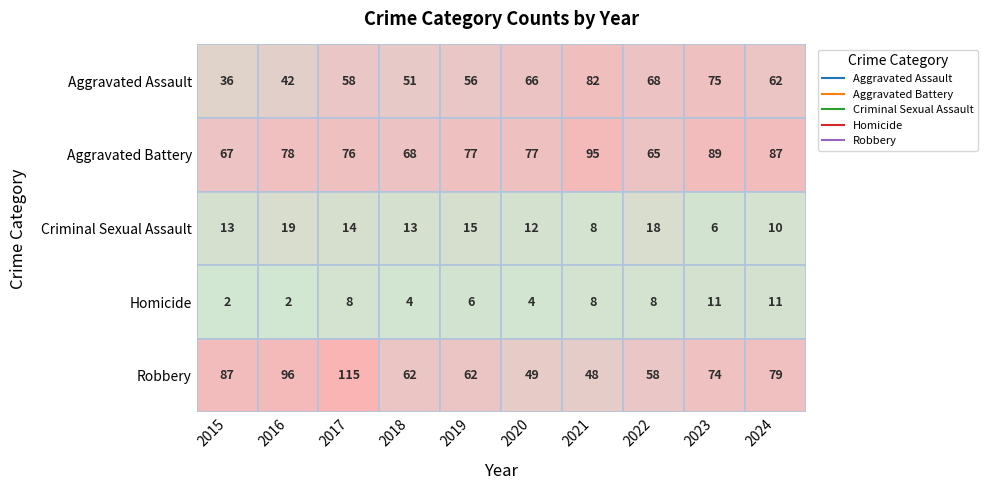

Which category has the lowest value across all series?

2015